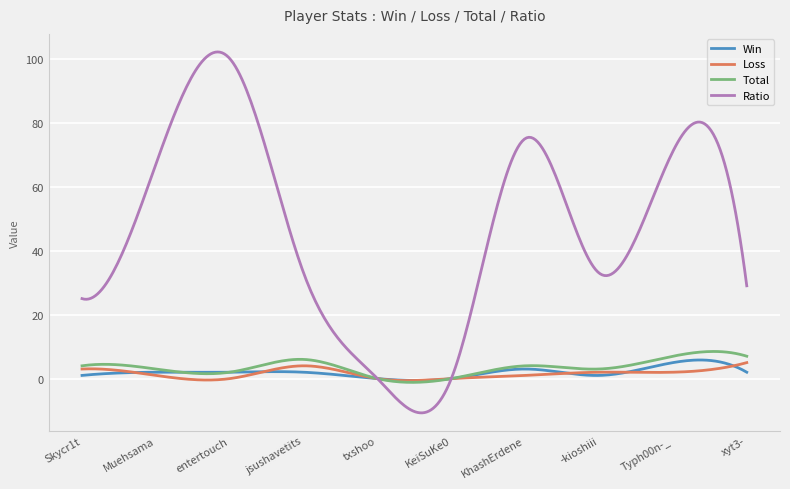

What is the smallest value displayed?

-10.7